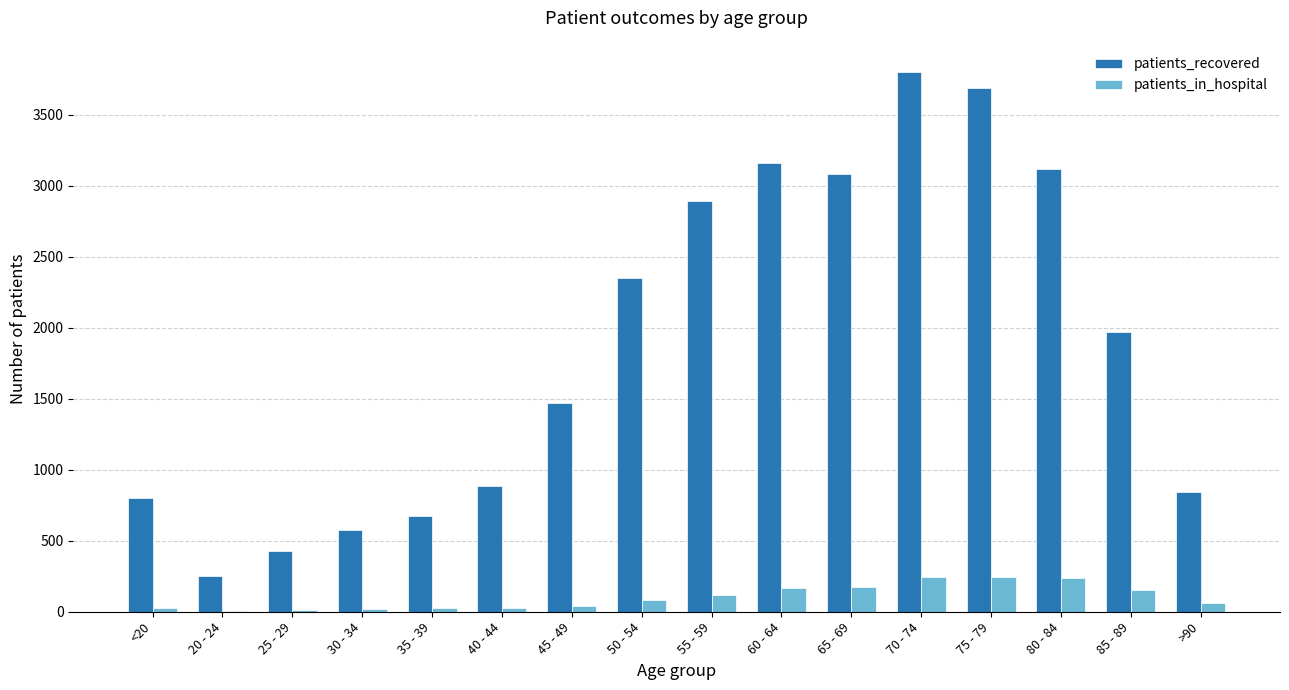

Is the value of patients_in_hospital at 30 - 34 greater than the value of patients_recovered at 80 - 84?

No